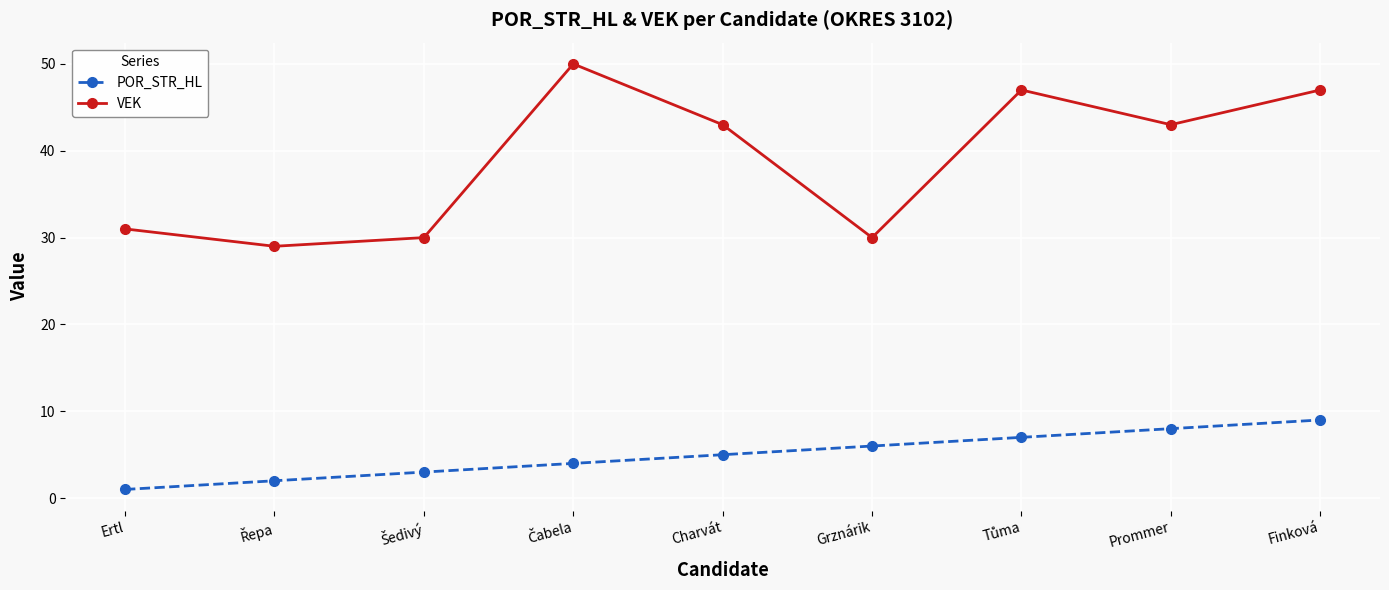

How many lines are shown in the chart?

2